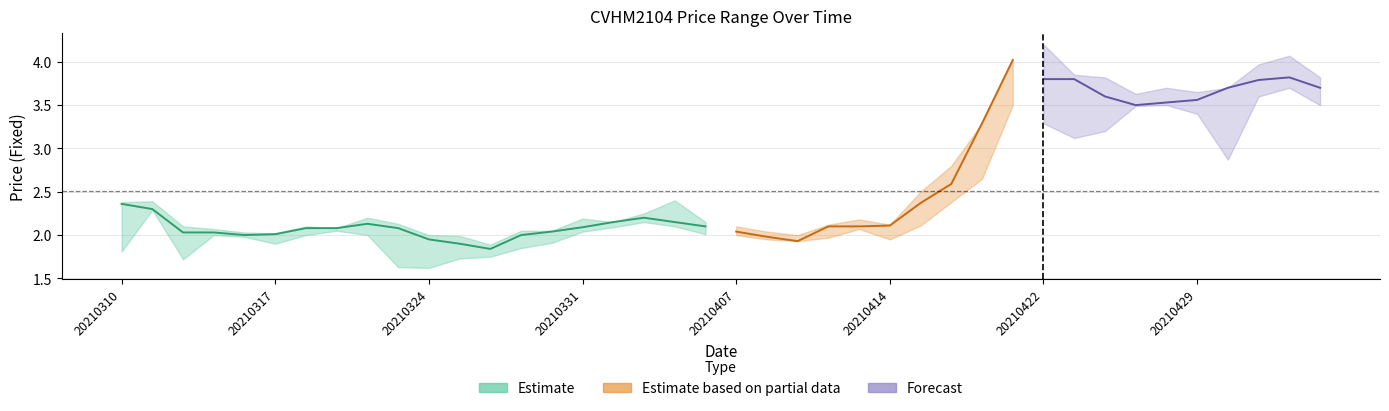

Reading left to right, what are all the values shown in this chart?

CloseFixed: 2.4	2.3	2.0	2.0	2.0	2.0	2.1	2.1	2.1	2.1	1.9	1.9	1.8	2.0	2.0	2.1	2.1	2.2	2.1	2.1	2.0	2.0	1.9	2.1	2.1	2.1	2.4	2.6	3.3	4.0	3.8	3.8	3.6	3.5	3.5	3.6	3.7	3.8	3.8	3.7
HighFixed: 2.4	2.4	2.1	2.1	2.0	2.0	2.1	2.1	2.2	2.1	2.0	2.0	1.9	2.0	2.0	2.2	2.1	2.2	2.4	2.1	2.1	2.0	2.0	2.1	2.2	2.1	2.5	2.8	3.3	4.0	4.2	3.9	3.8	3.6	3.7	3.6	3.7	4.0	4.1	3.8
LowFixed: 1.8	2.3	1.7	2.0	2.0	1.9	2.0	2.0	2.0	1.6	1.6	1.7	1.8	1.9	1.9	2.0	2.1	2.1	2.1	2.0	2.0	1.9	1.9	2.0	2.1	1.9	2.1	2.4	2.6	3.5	3.3	3.1	3.2	3.5	3.5	3.4	2.9	3.6	3.7	3.5